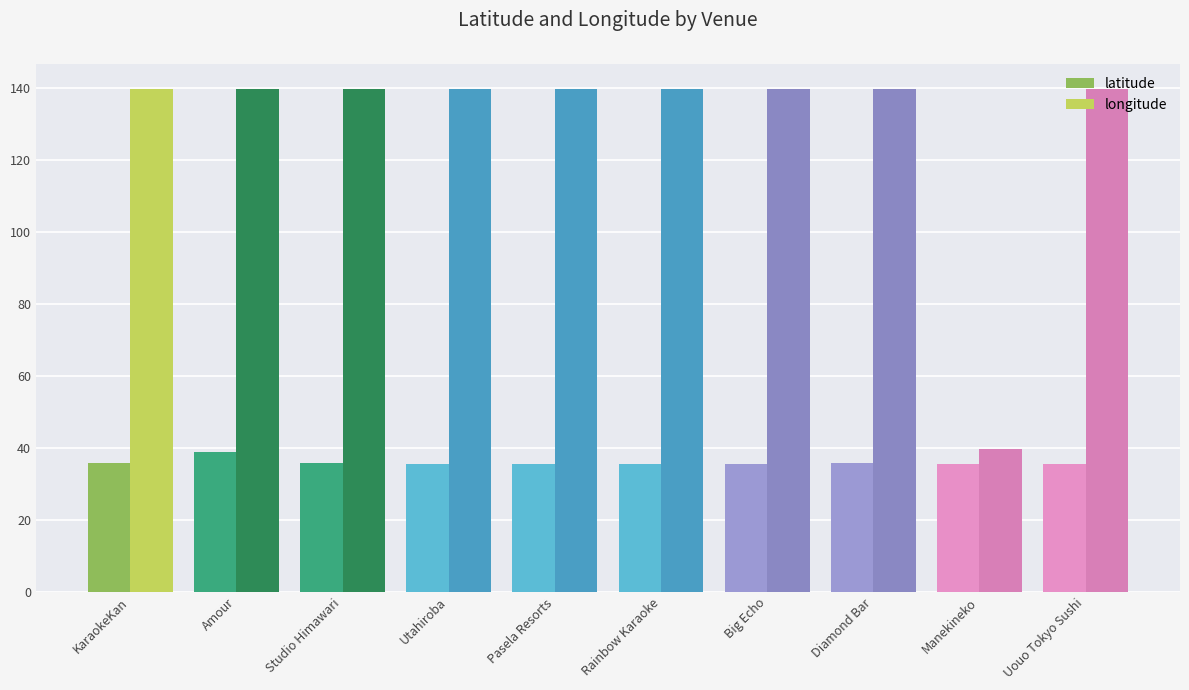

What is the label of the 9th bar from the right?

Amour